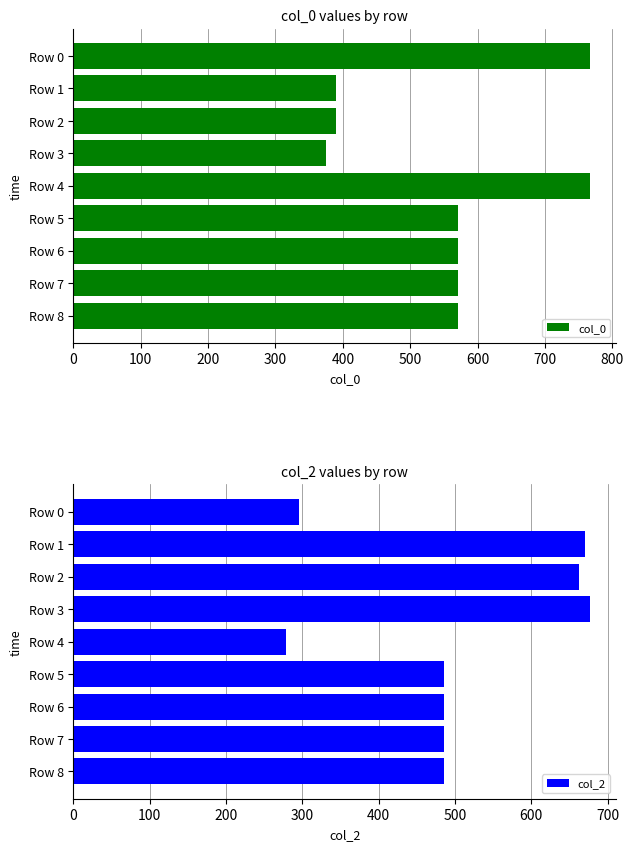

What are all the series names shown in the legend?

col_0, col_2